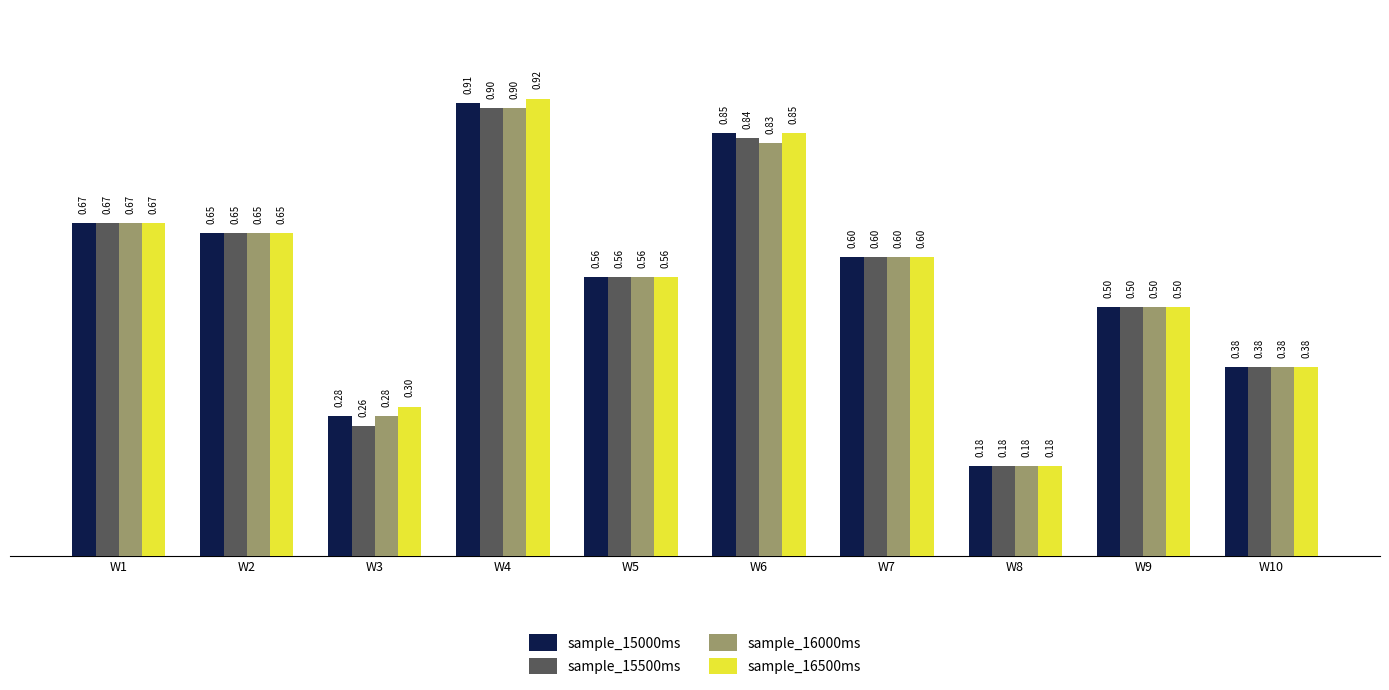

What is the total value across all series at W2?

2.6